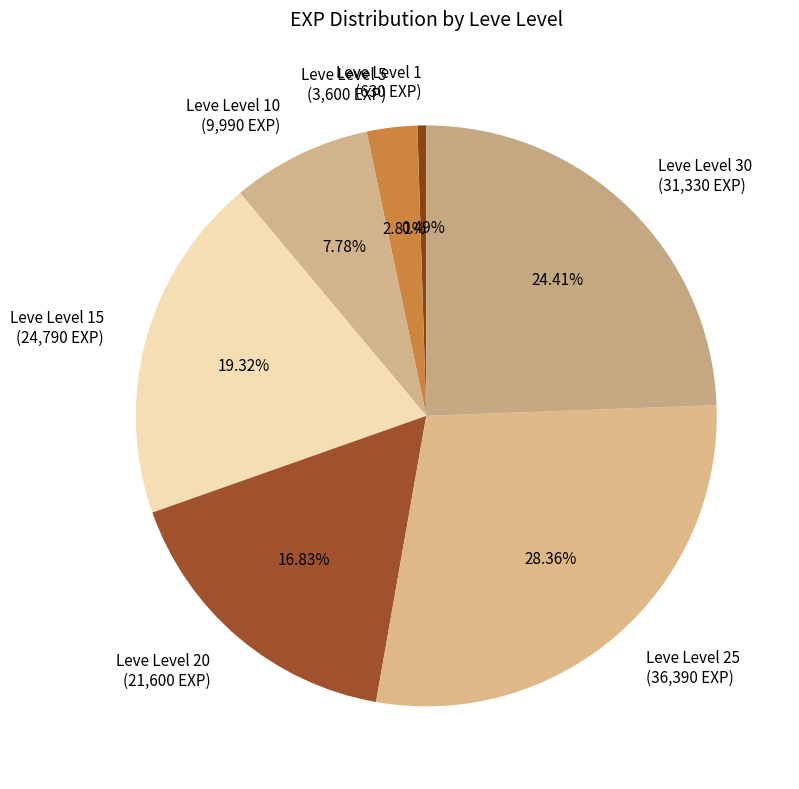

How many segments does this pie chart have?

7